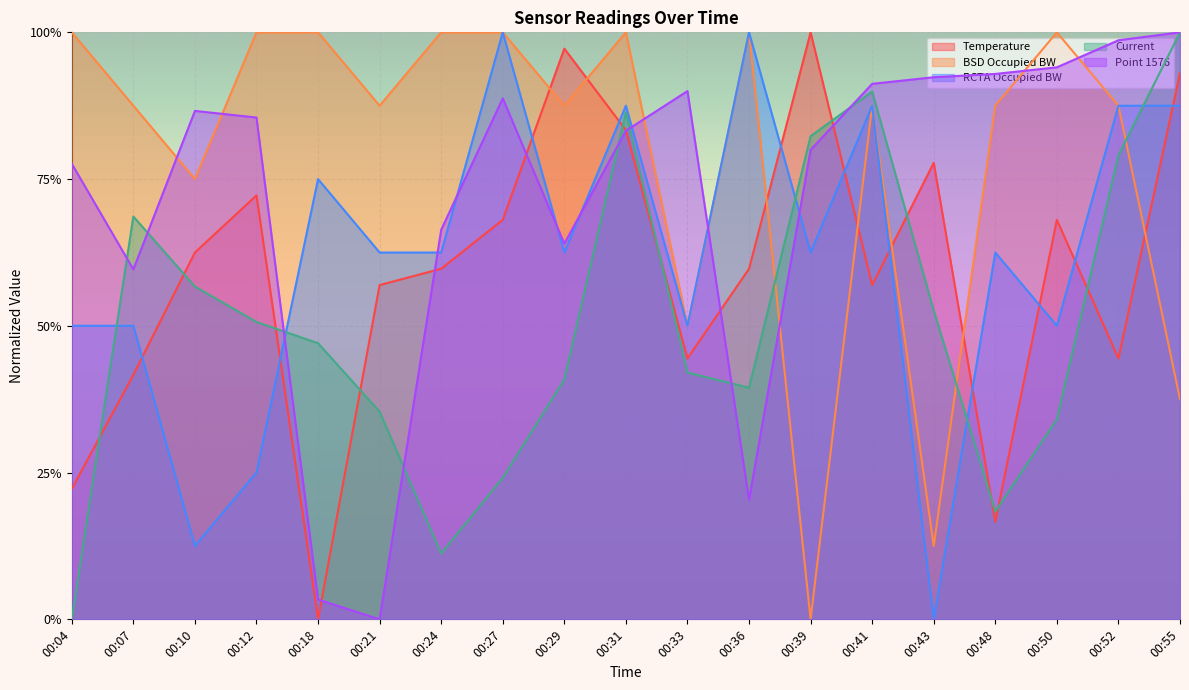

Reading right to left, list all the values displayed in this chart.

Temperature: 00:55=0.9	00:52=0.4	00:50=0.7	00:48=0.2	00:43=0.8	00:41=0.6	00:39=1.0	00:36=0.6	00:33=0.4	00:31=0.8	00:29=1.0	00:27=0.7	00:24=0.6	00:21=0.6	00:18=0.0	00:12=0.7	00:10=0.6	00:07=0.4	00:04=0.2
BSD Occupied BW: 00:55=0.4	00:52=0.9	00:50=1.0	00:48=0.9	00:43=0.1	00:41=0.9	00:39=0.0	00:36=1.0	00:33=0.5	00:31=1.0	00:29=0.9	00:27=1.0	00:24=1.0	00:21=0.9	00:18=1.0	00:12=1.0	00:10=0.8	00:07=0.9	00:04=1.0
RCTA Occupied BW: 00:55=0.9	00:52=0.9	00:50=0.5	00:48=0.6	00:43=0.0	00:41=0.9	00:39=0.6	00:36=1.0	00:33=0.5	00:31=0.9	00:29=0.6	00:27=1.0	00:24=0.6	00:21=0.6	00:18=0.7	00:12=0.3	00:10=0.1	00:07=0.5	00:04=0.5
Current: 00:55=1.0	00:52=0.8	00:50=0.3	00:48=0.2	00:43=0.5	00:41=0.9	00:39=0.8	00:36=0.4	00:33=0.4	00:31=0.9	00:29=0.4	00:27=0.2	00:24=0.1	00:21=0.4	00:18=0.5	00:12=0.5	00:10=0.6	00:07=0.7	00:04=0.0
Point 1576: 00:55=1.0	00:52=1.0	00:50=0.9	00:48=0.9	00:43=0.9	00:41=0.9	00:39=0.8	00:36=0.2	00:33=0.9	00:31=0.8	00:29=0.6	00:27=0.9	00:24=0.7	00:21=0.0	00:18=0.0	00:12=0.9	00:10=0.9	00:07=0.6	00:04=0.8